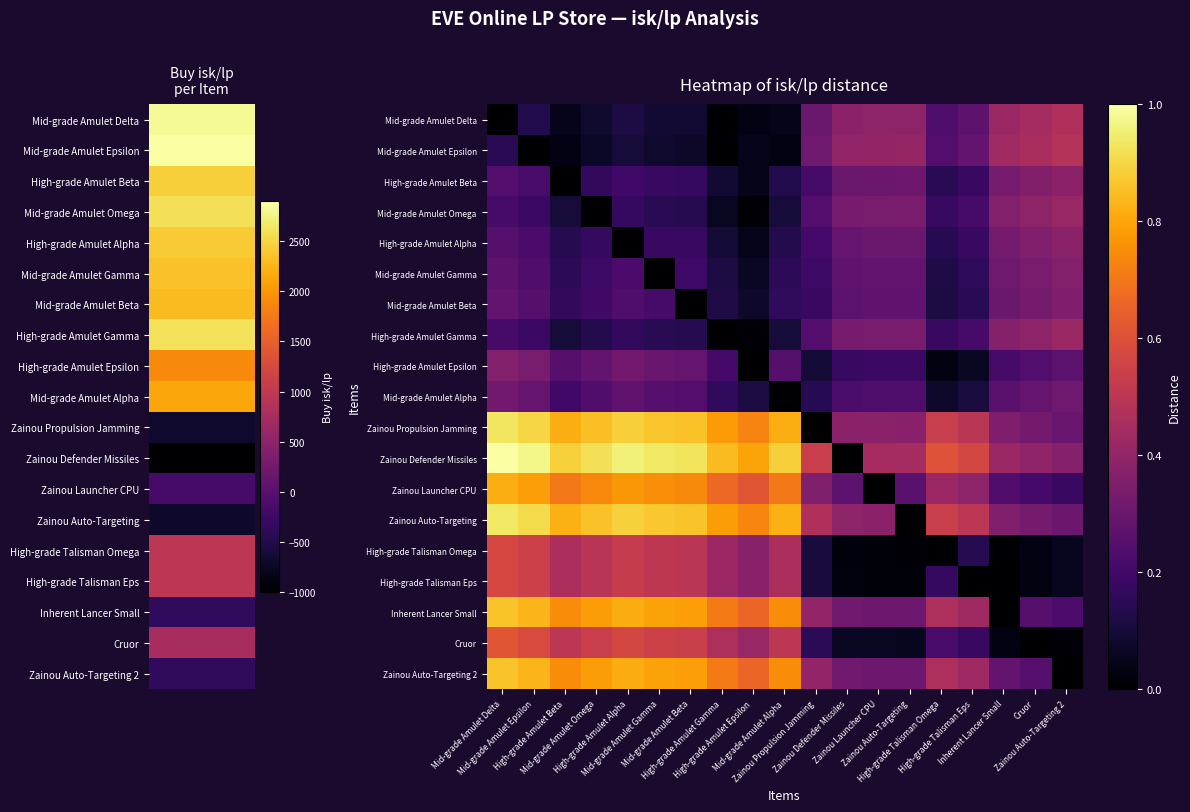

What is the total value across all series at Zainou Propulsion Jamming?

4.6